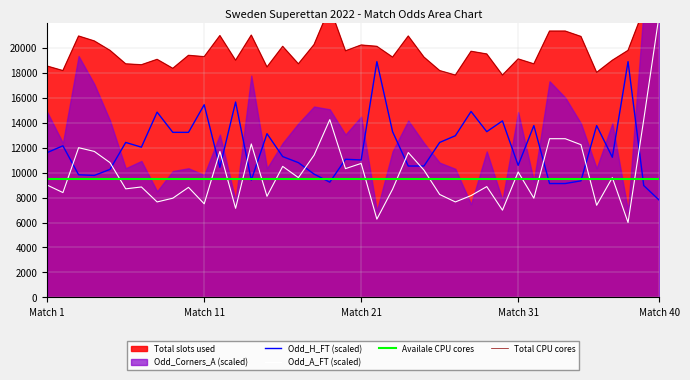

What is the average value of the Odd_H_FT series?

12006.9